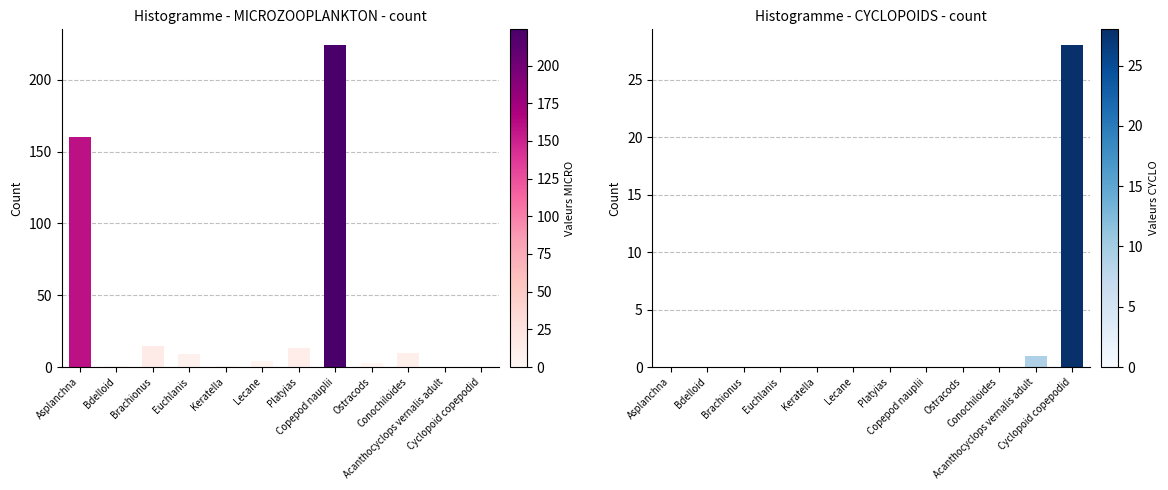

The value of MICROZOOPLANKTON & NAUPLII at Platyias is 13. True or false?

True